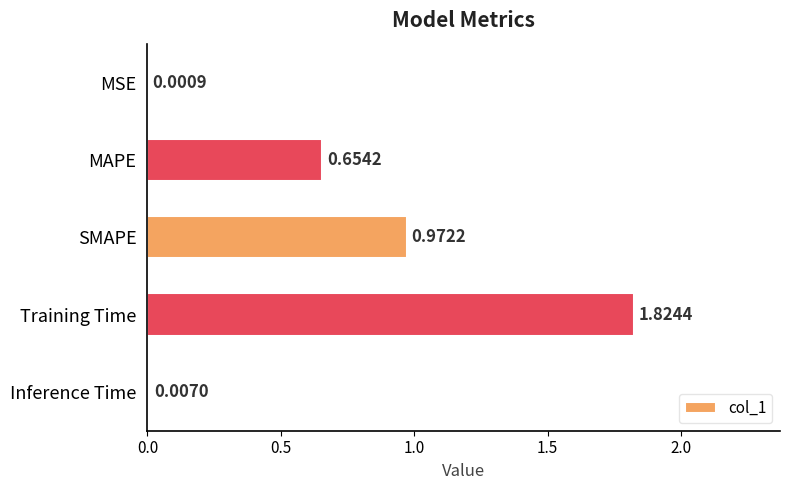

How many distinct data groups are displayed?

1